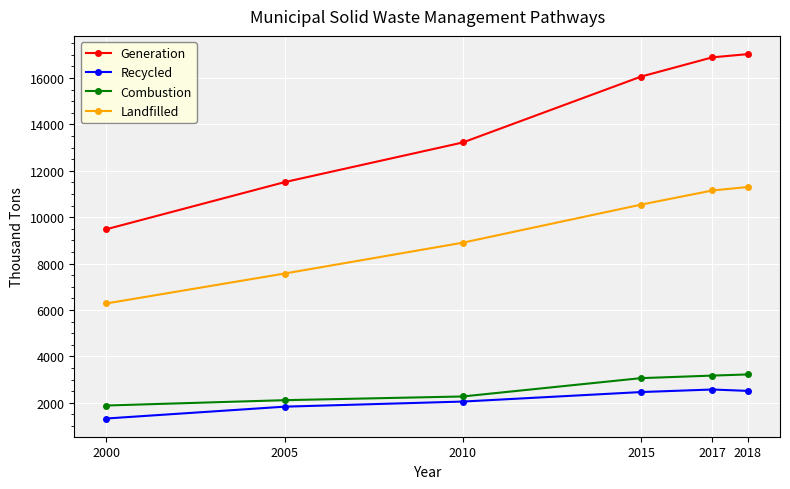

The Recycled series shows 2672 at 2005. True or false?

False